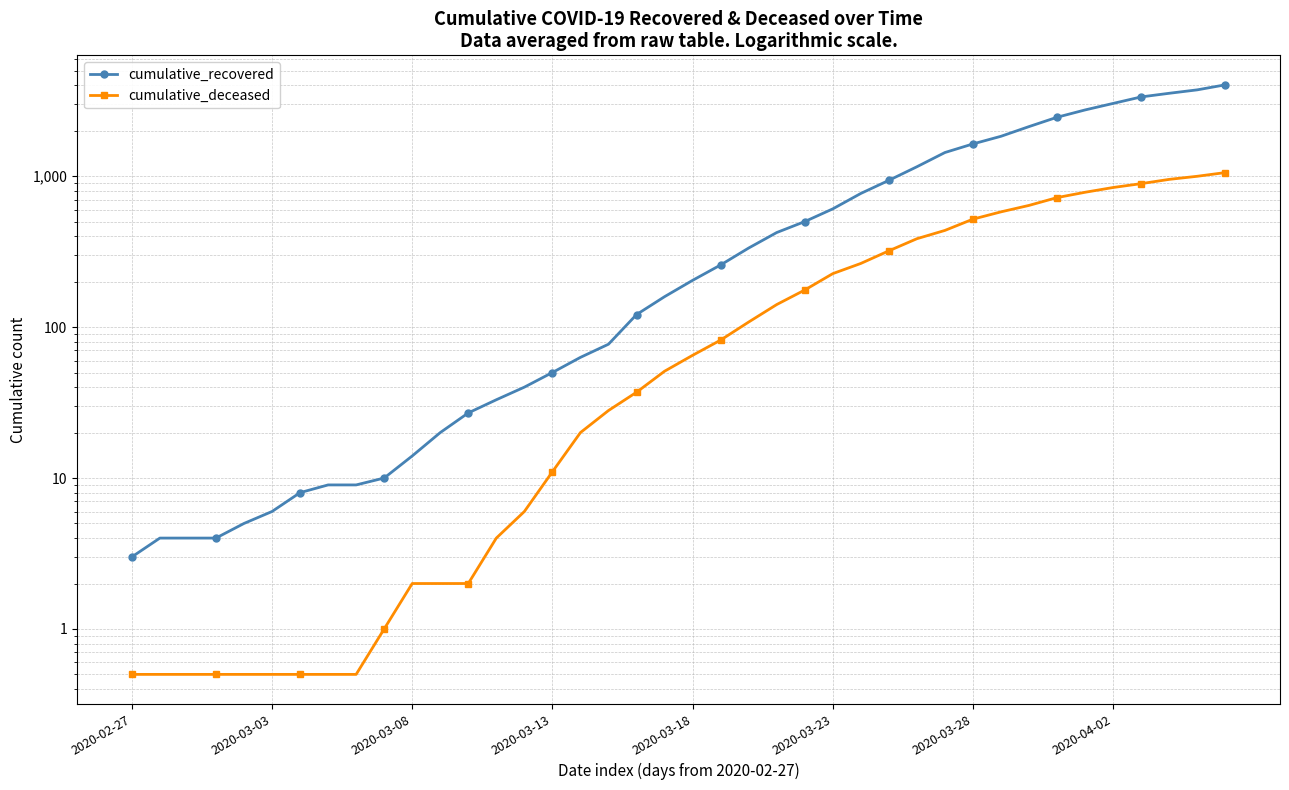

What is the sum of the cumulative_recovered values at 38 and 29?

5164.0